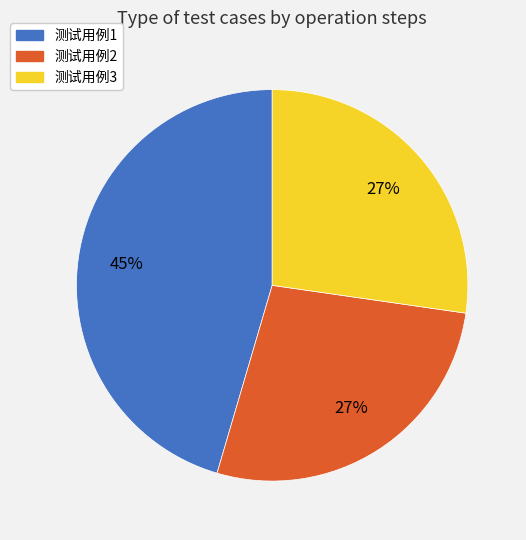

Between 测试用例3 and 测试用例1, which is larger?

测试用例1